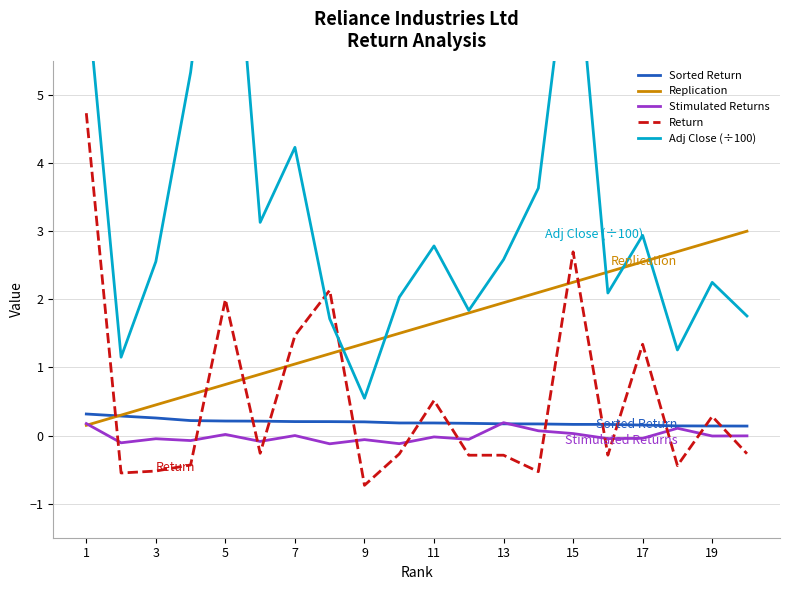

Which series ends up on top after the final intersection of Stimulated Returns and Return?

Stimulated Returns